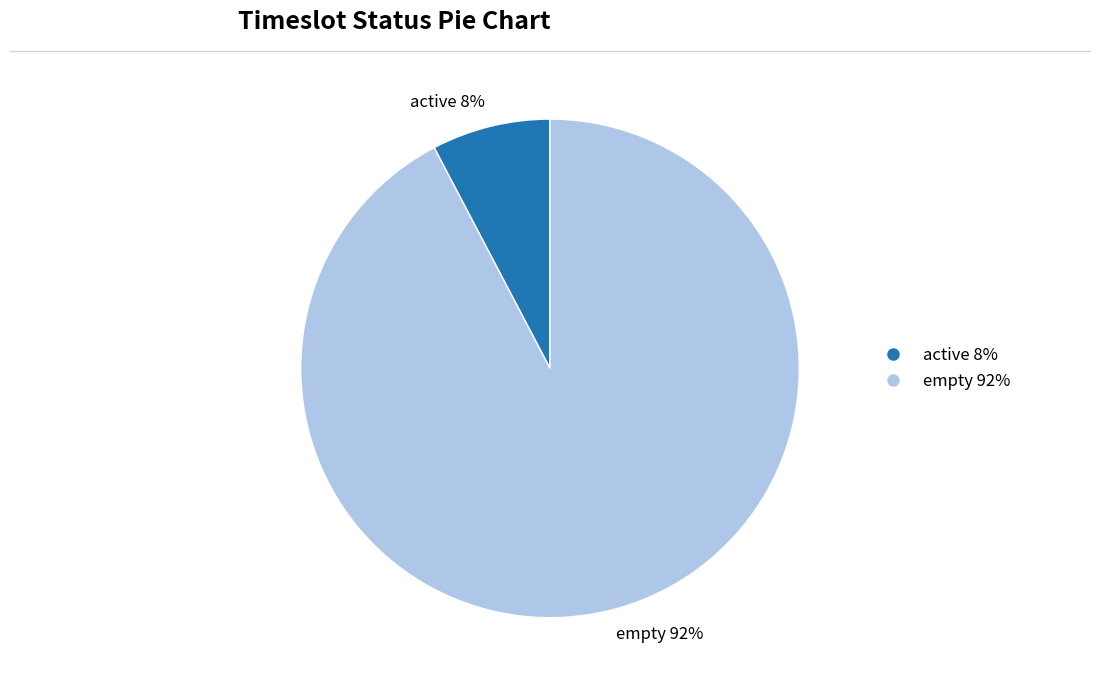

To the nearest percent, what is the average slice percentage?

50%